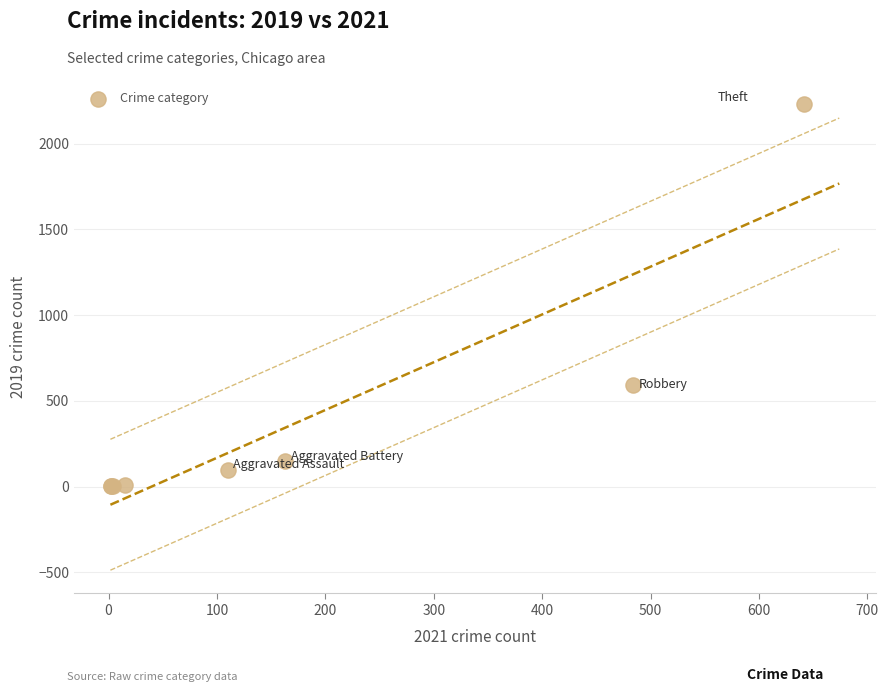

What Y value in the scatter plot is closest to 1115?

591